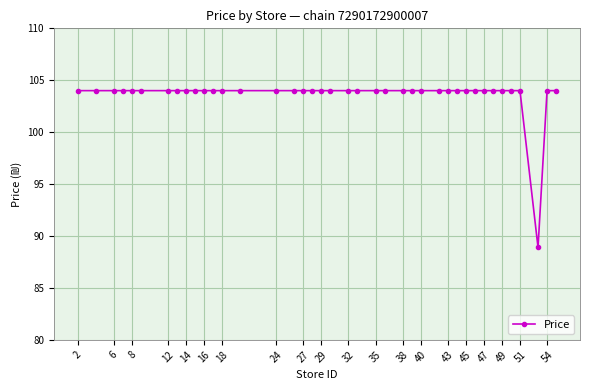

Is this an area chart (filled region under the line)?

No